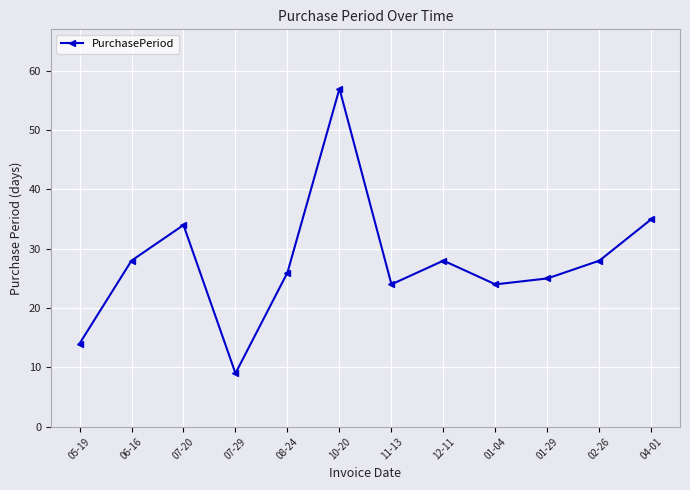

How many values are below 28?

6